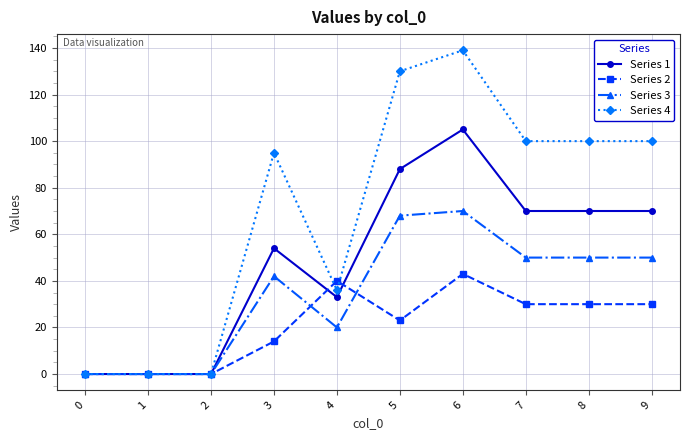

Which series ends up on top after the final intersection of Series 3 and Series 2?

Series 3